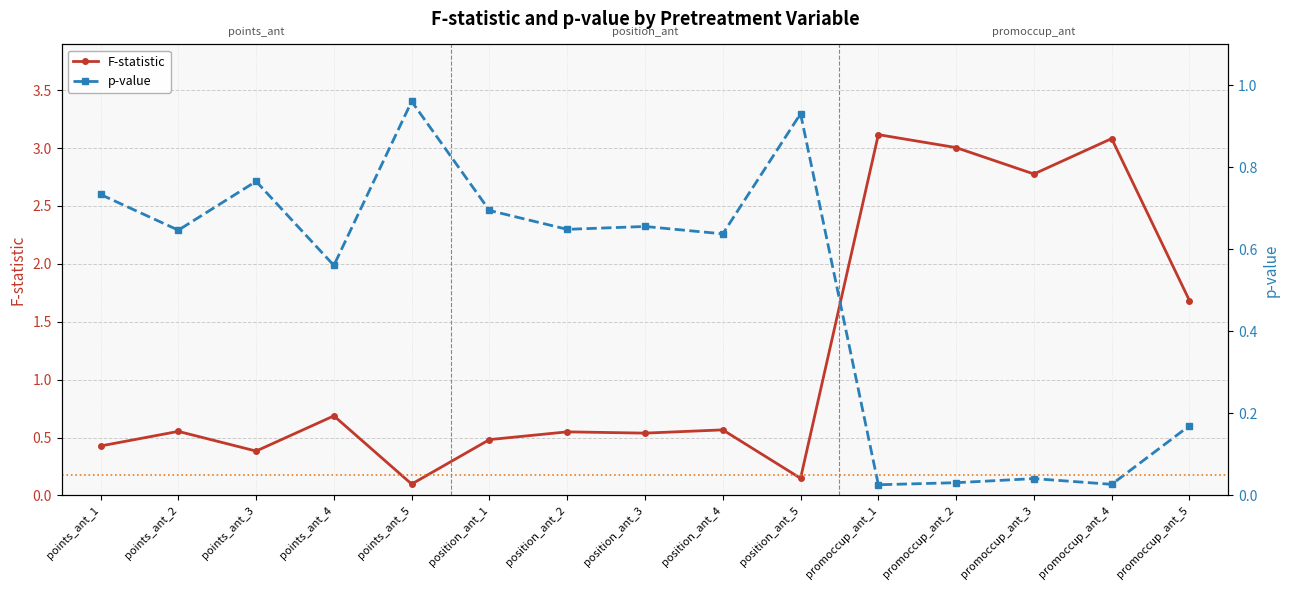

What are all the series names shown in the legend?

F-statistic, p-value